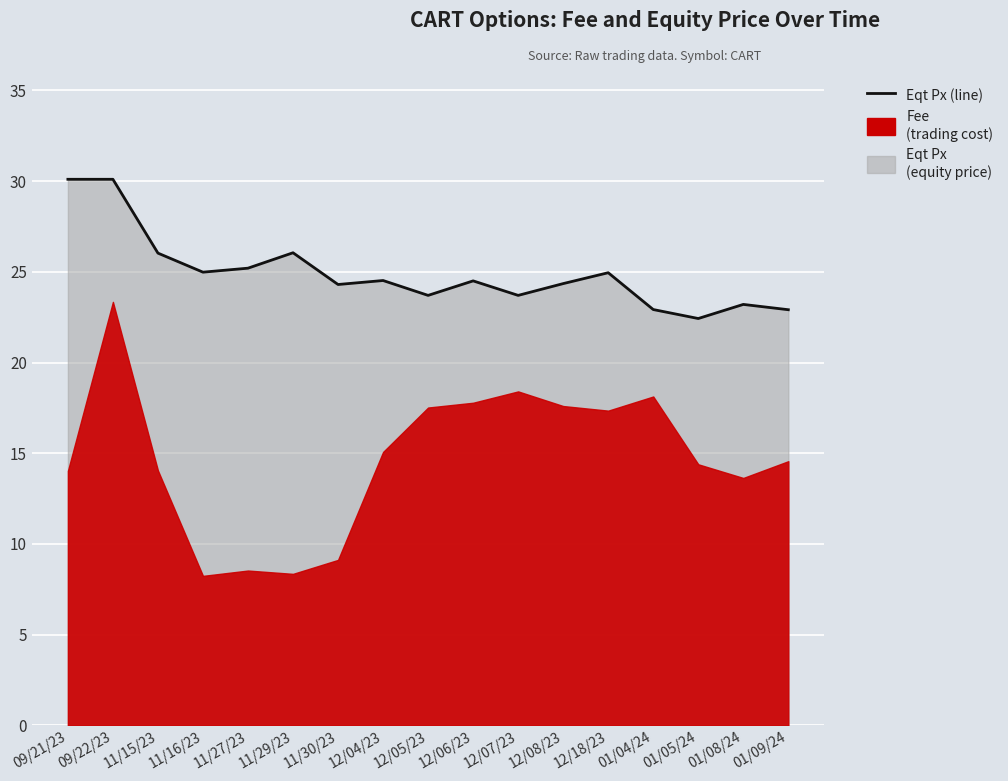

How many points are higher than both their immediate neighbors (excluding endpoints)?

5